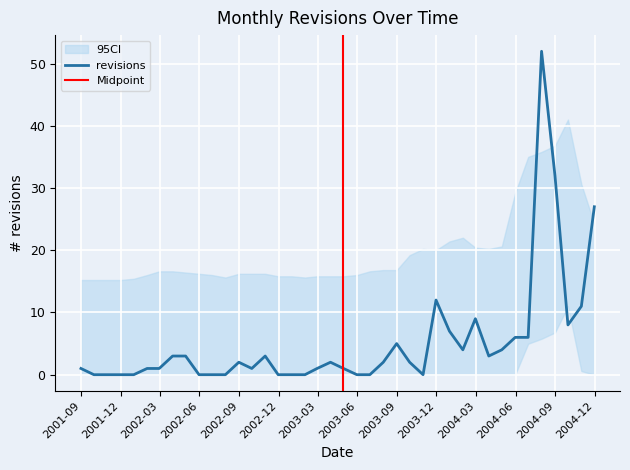

What is the ratio of the value at 2001-08-31 to the value at 2002-02-28?

1.0